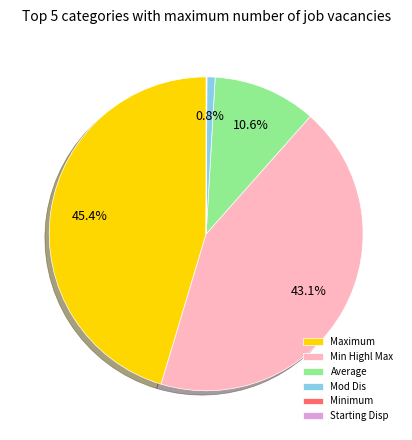

Which slice is the largest?

Maximum